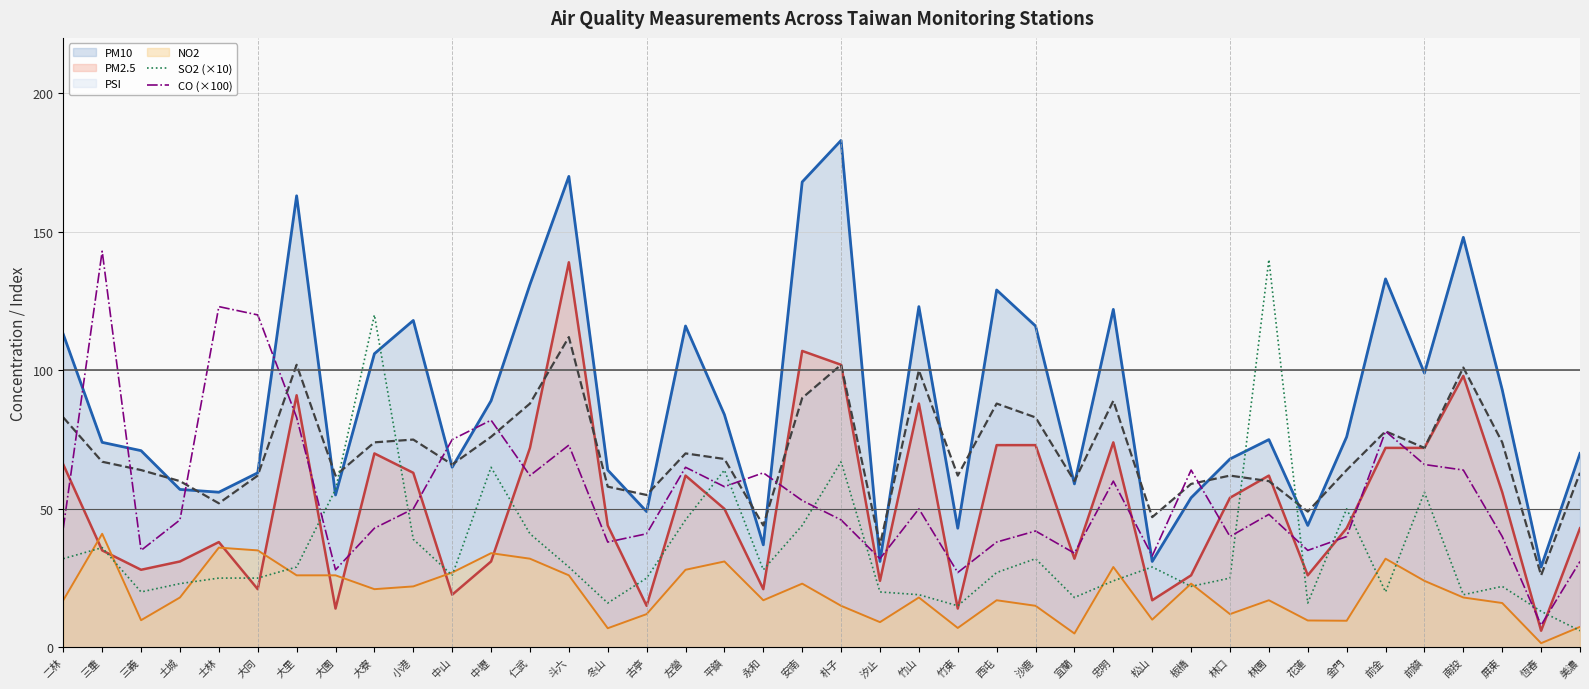

What is the label of the 14th point from the right?

宜蘭